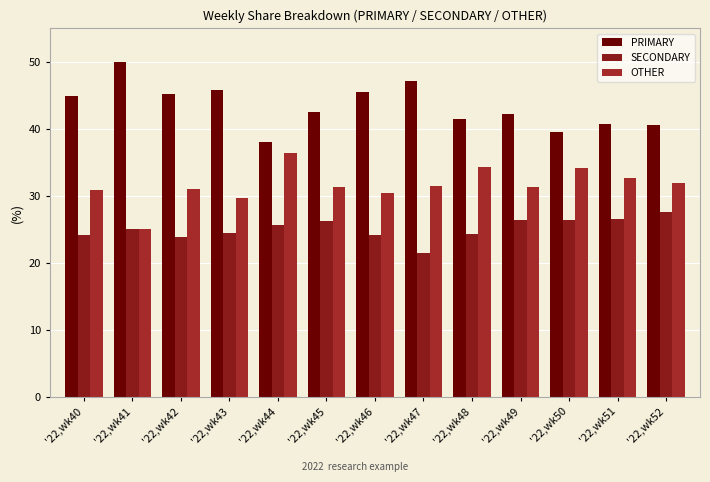

Which series has the largest total across all categories?

PRIMARY